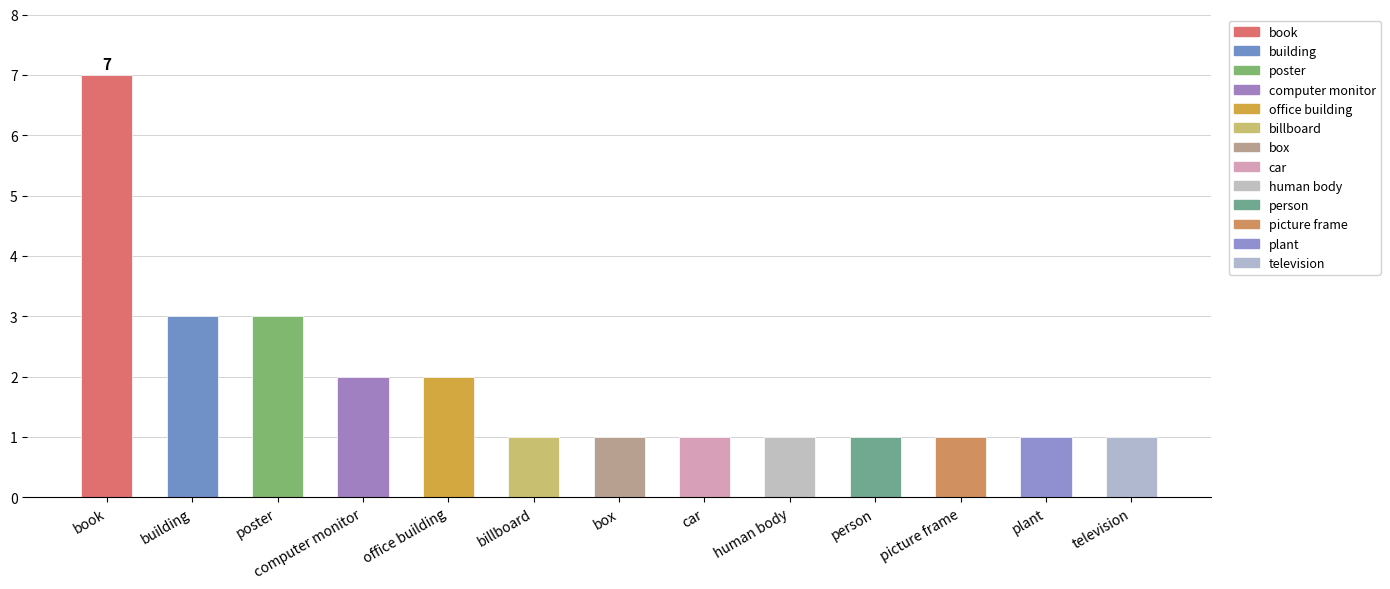

Does the chart contain stacked bars?

No